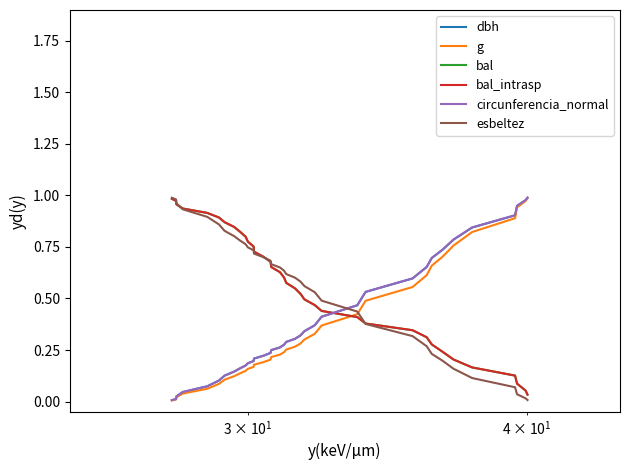

What is the average value of the bal series?

0.6